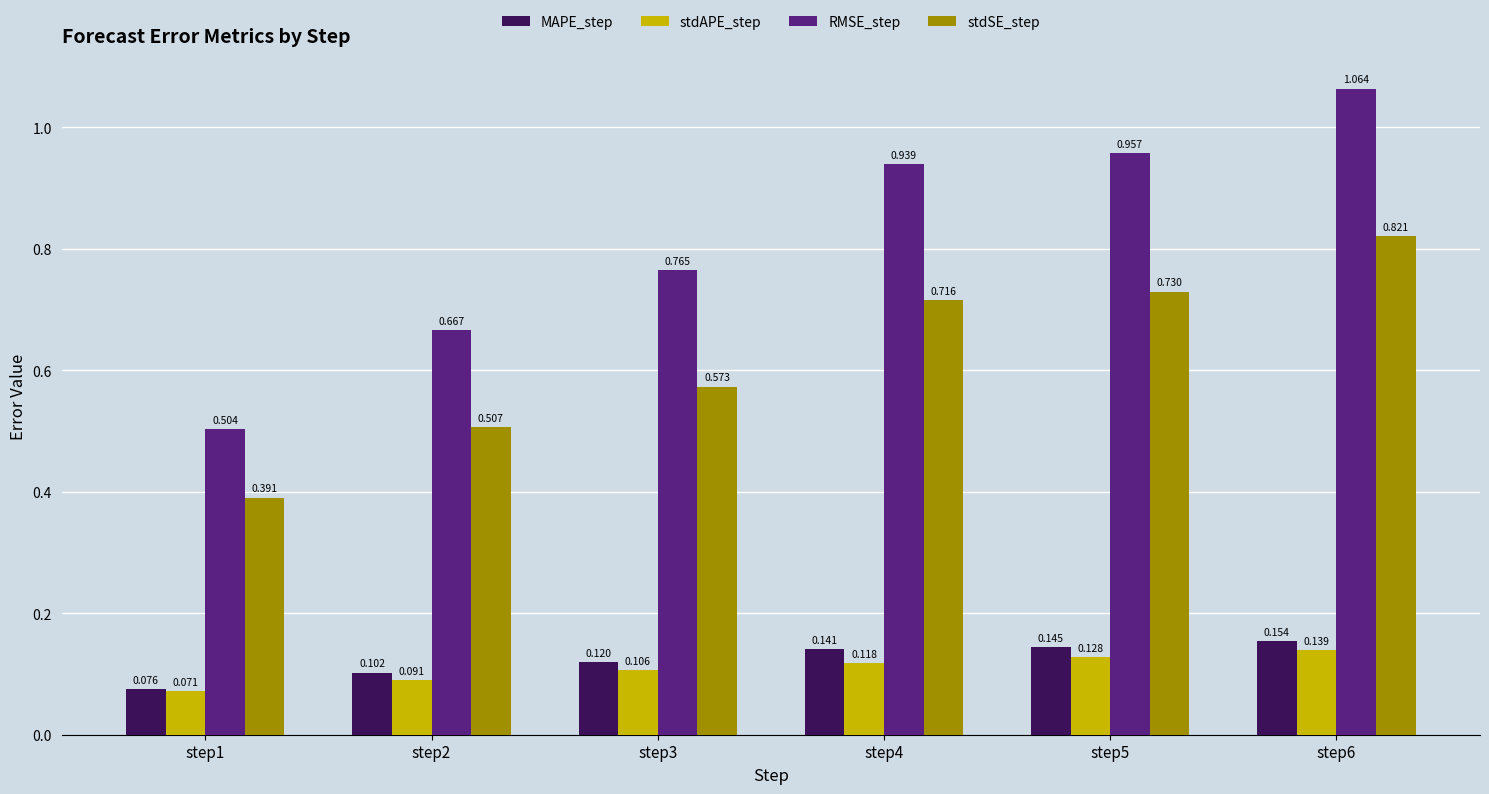

What are all the series names shown in the legend?

MAPE_step, stdAPE_step, RMSE_step, stdSE_step